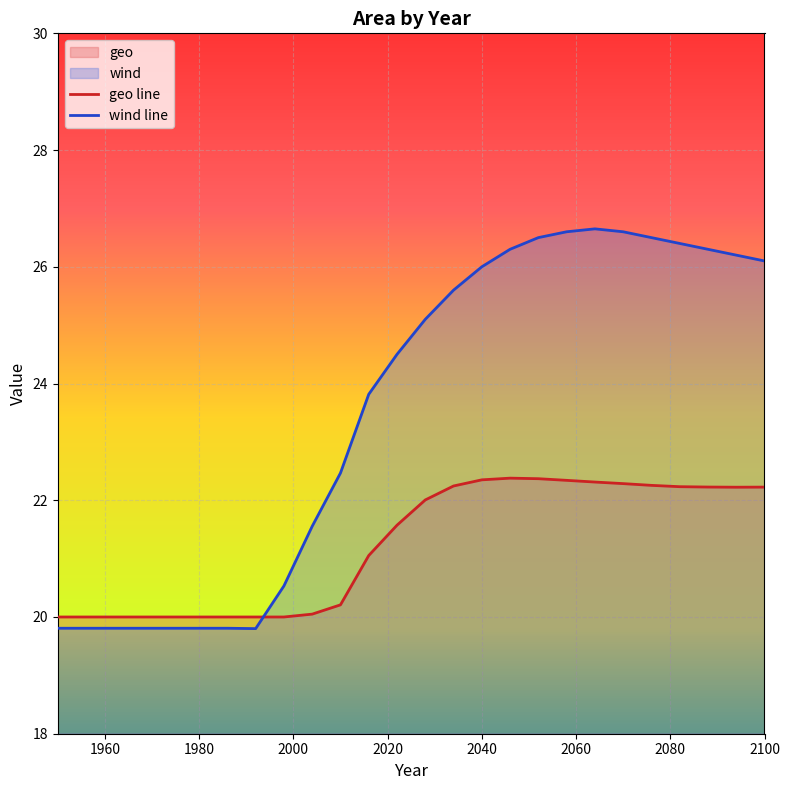

What is the lowest value of the wind series?

19.8